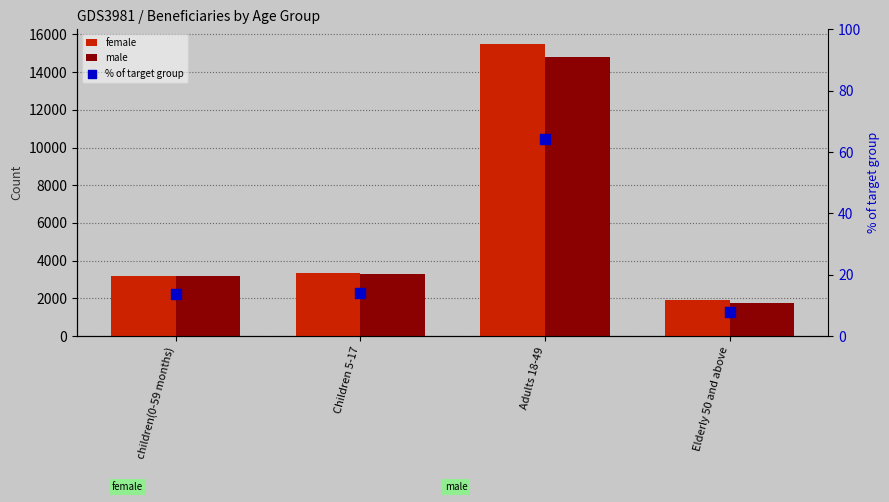

What is the total value across all series at Elderly 50 and above?

3668.9